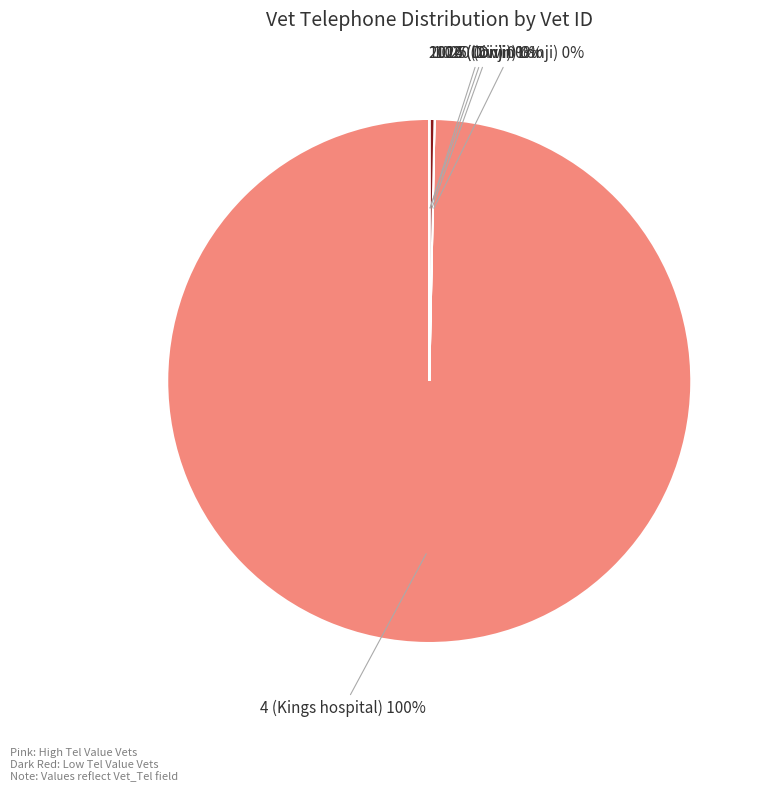

What is the largest slice in the pie chart?

4 (Kings hospital)